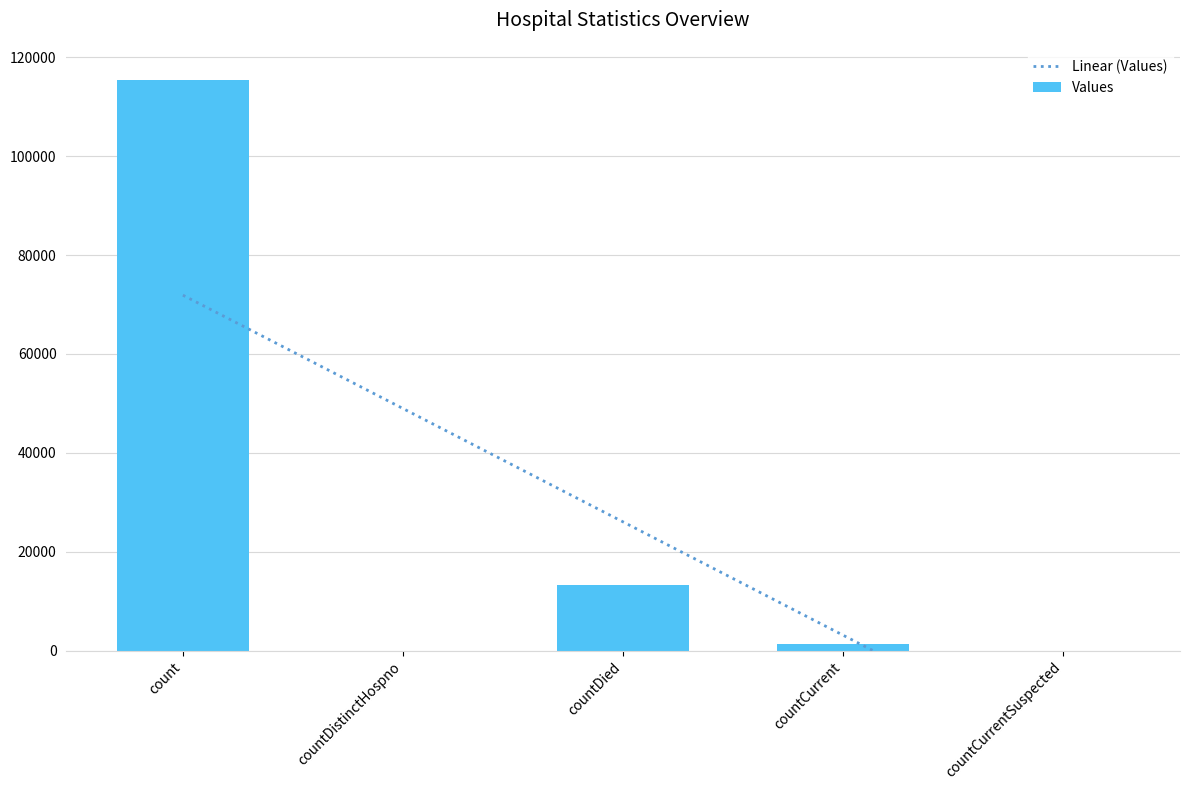

Approximately how many times larger is the value at count compared to countCurrent?

83.4